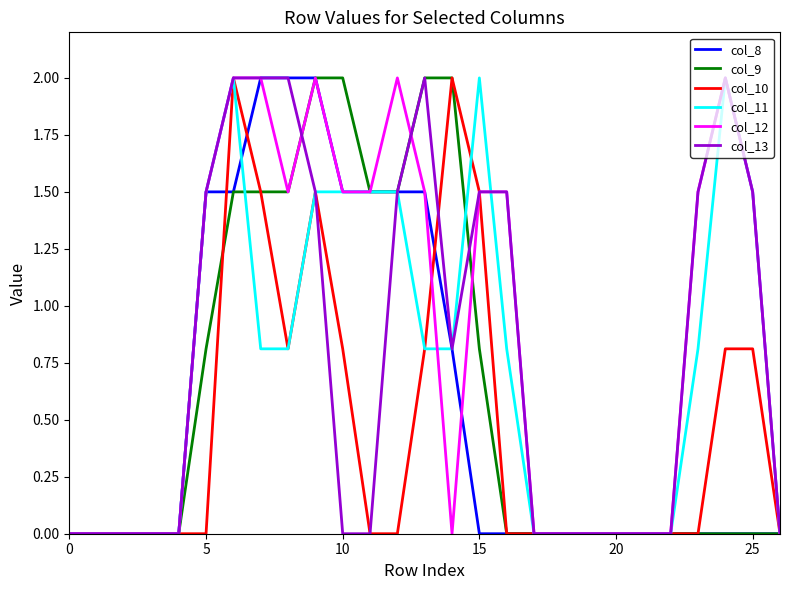

True or false: col_13 and col_10 cross at least once.

True